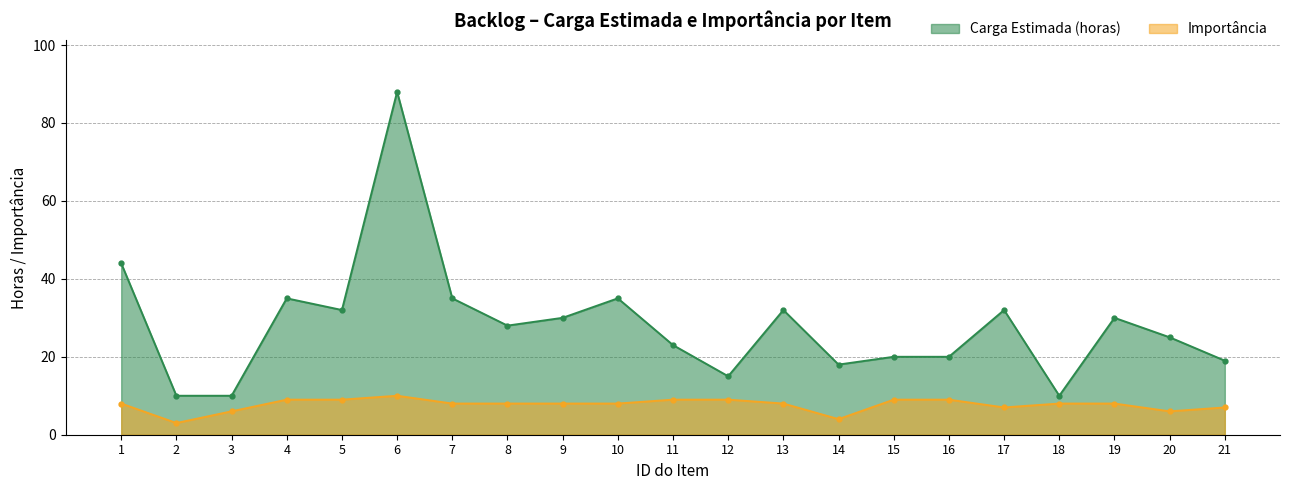

Is it true that Importância equals 13 at 11?

False